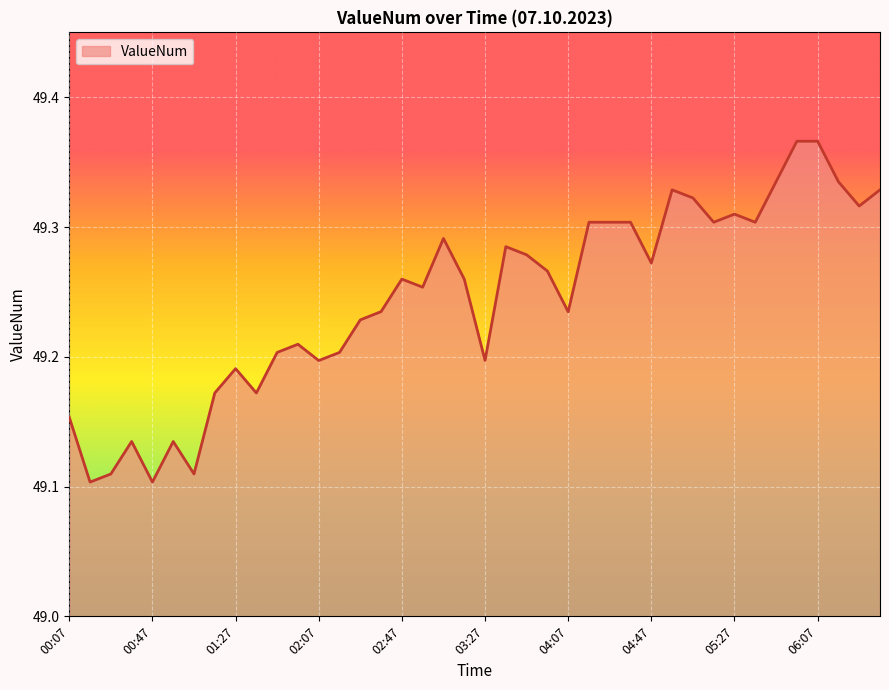

What is the difference between the maximum and minimum values?

0.3